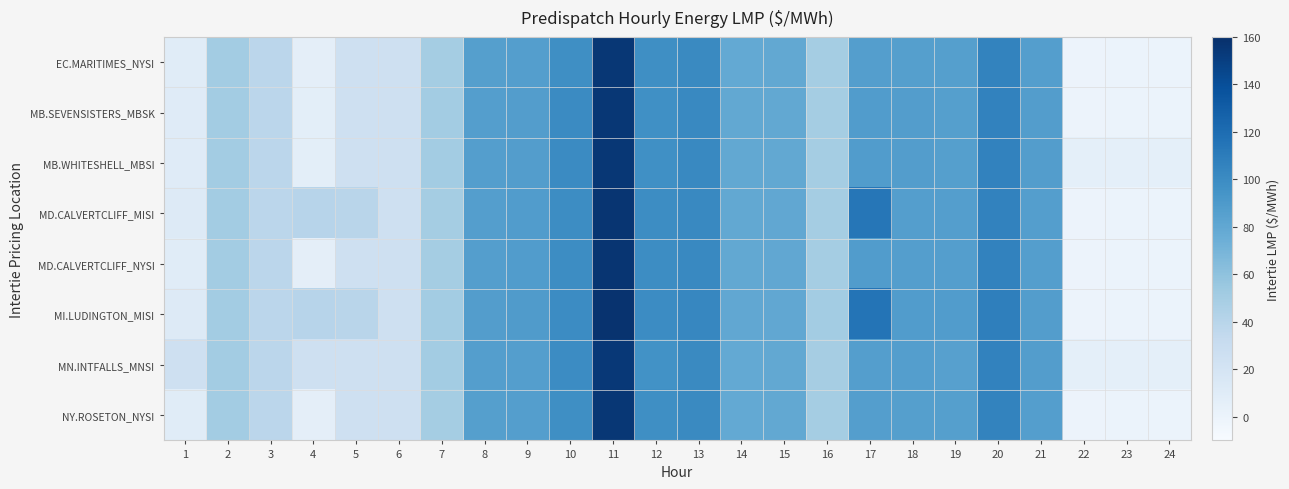

What is the total value across all series at 7?

403.9